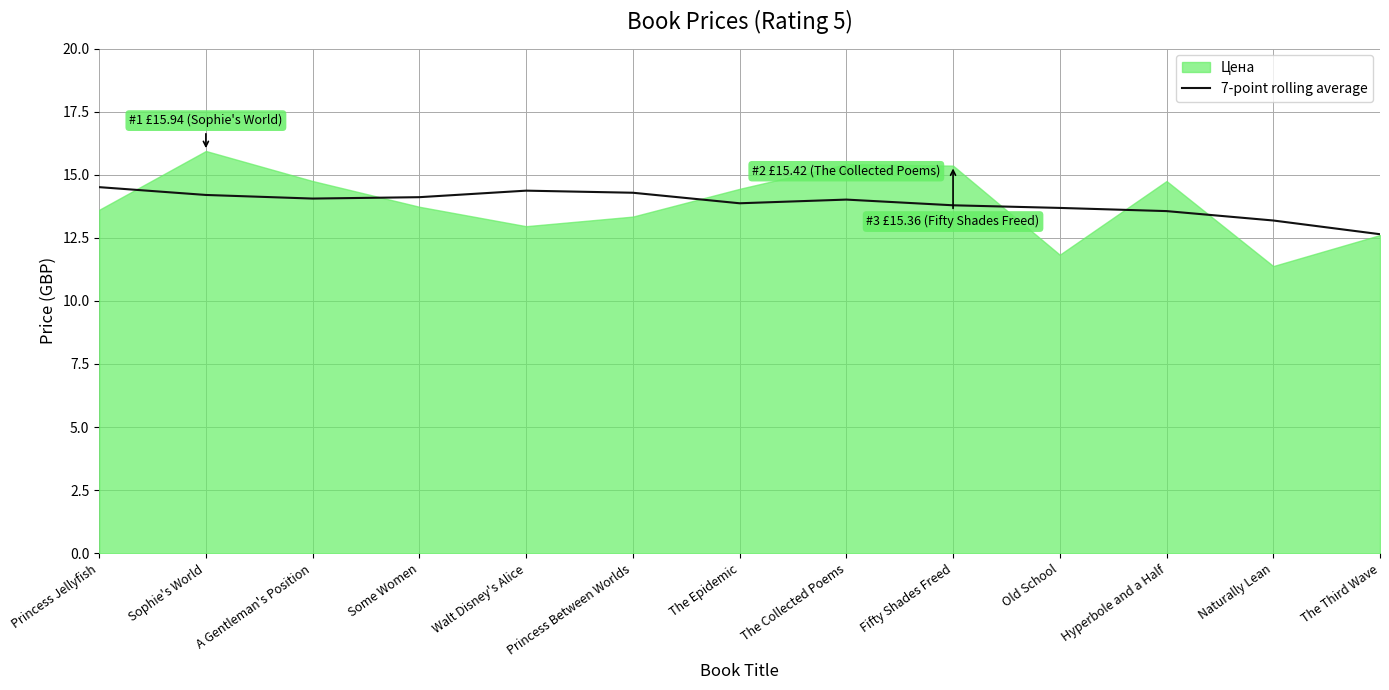

What is the lowest value of the 7-point rolling average series?

12.6